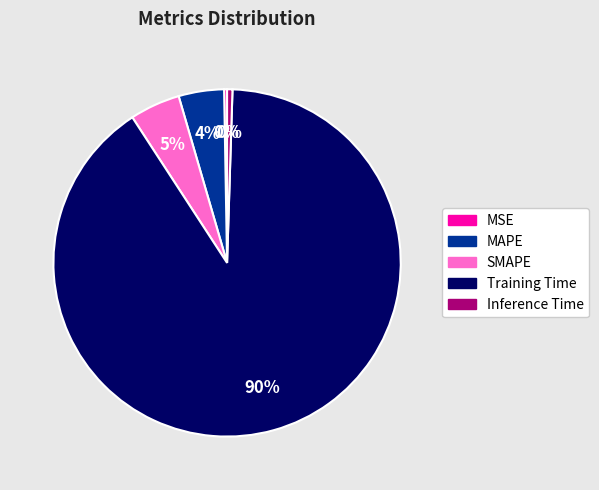

Which category has the biggest portion of the pie?

Training Time